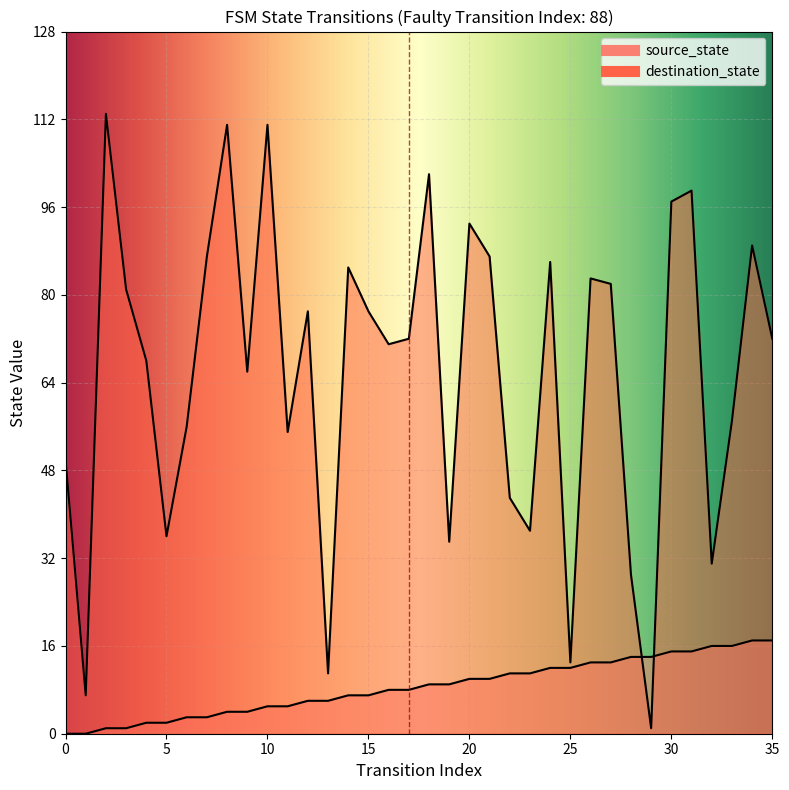

What is the value of the source_state point at the 35th from the left?

17